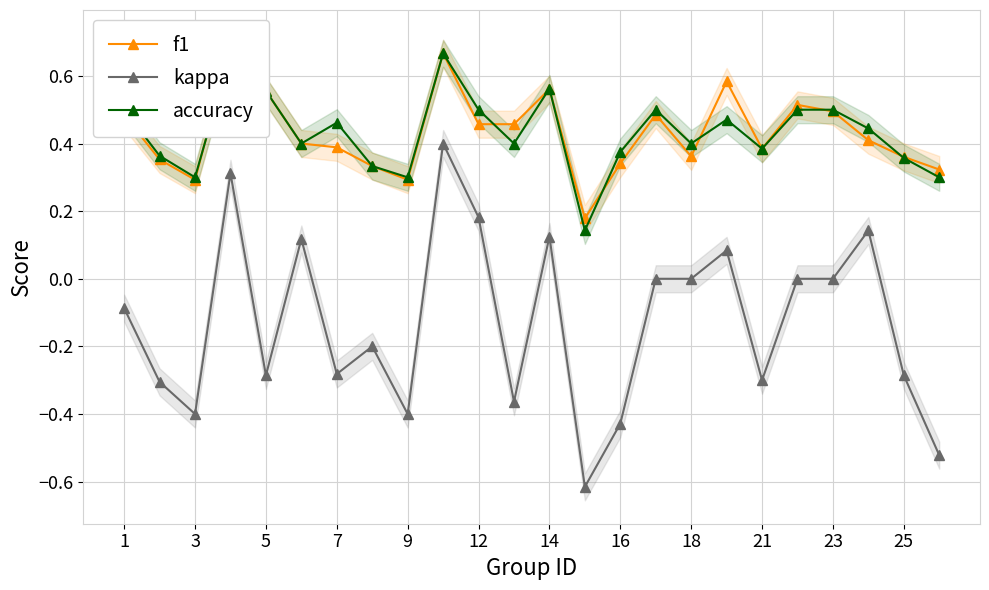

True or false: kappa has more than 0 interior local peaks.

True